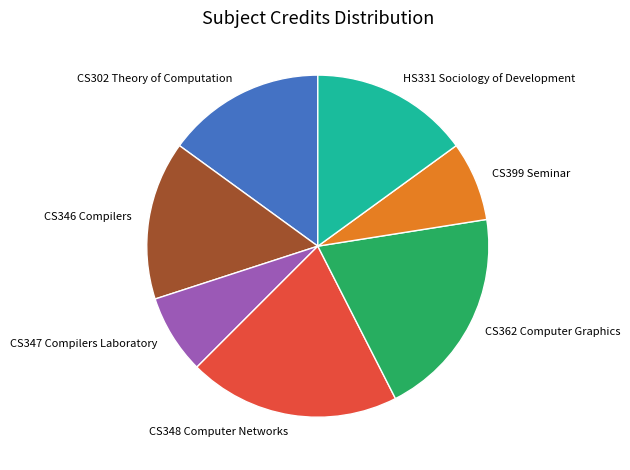

The CS362 Computer Graphics slice represents 25% of the pie. True or false?

False